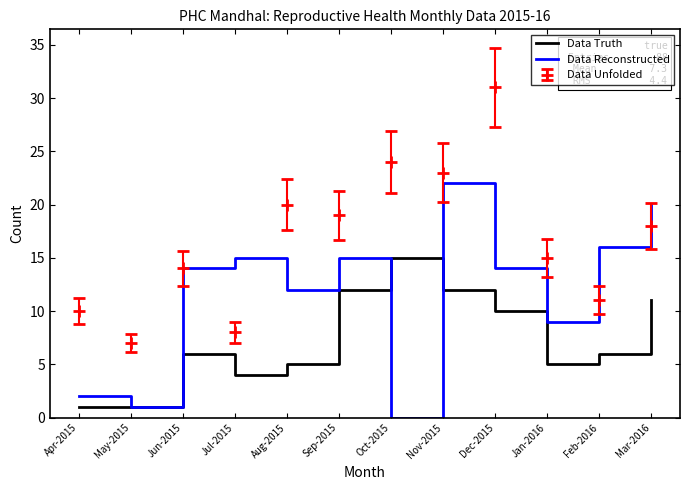

What is the difference between the highest and lowest values at Nov-2015?

10